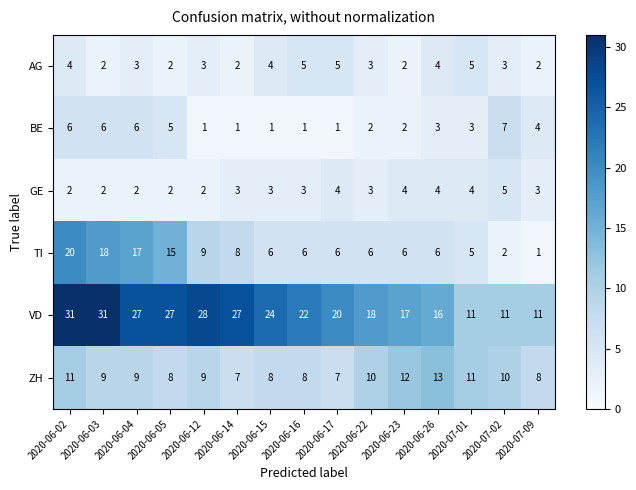

At how many categories does at least one series exceed 9?

15